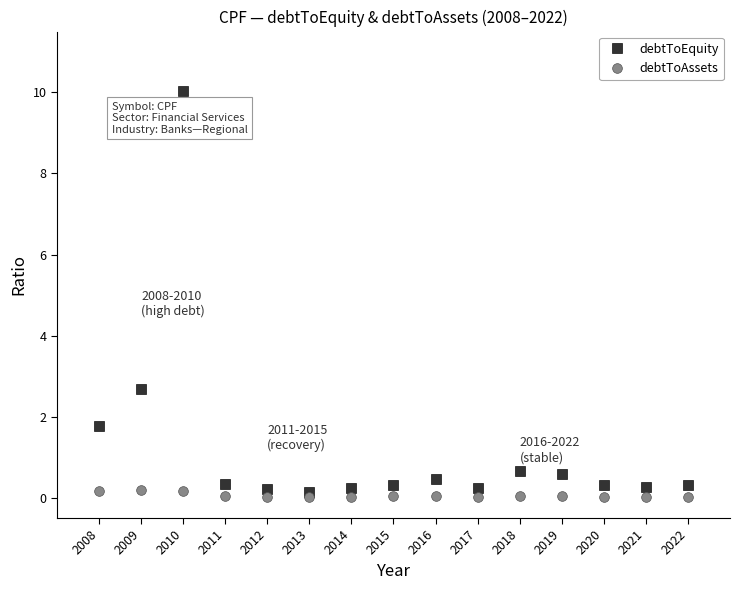

What is the maximum value shown in the chart?

10.0